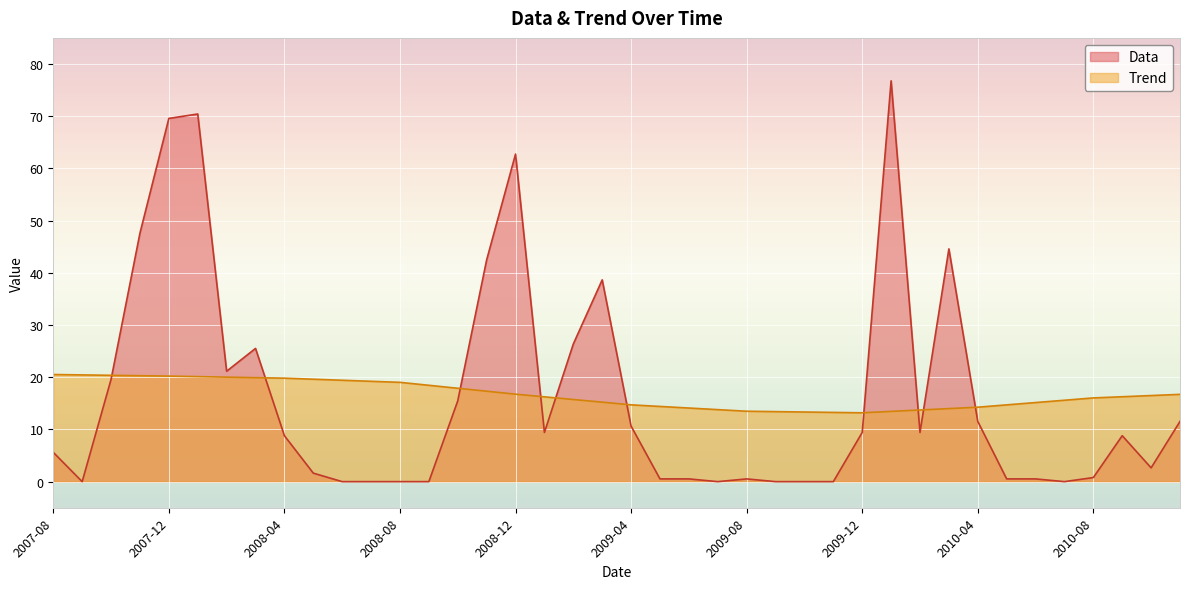

At which label is Trend closest to 16?

2010-08